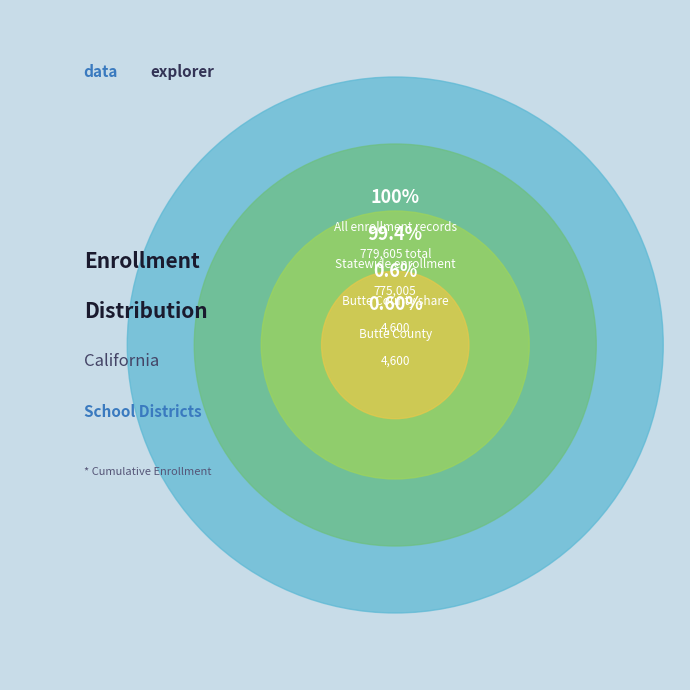

Which has a higher value, Statewide or Butte County?

Statewide